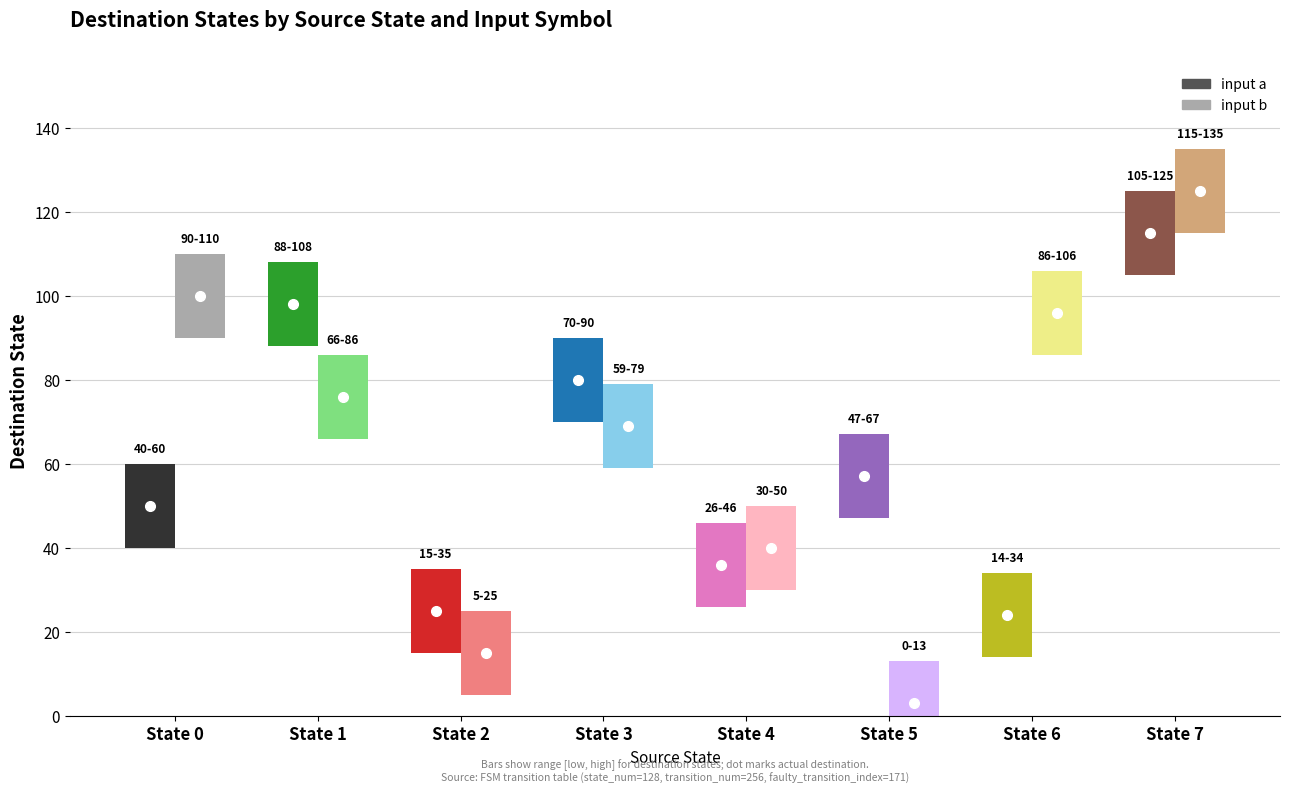

Which category has the highest value in the dest_a series?

State 7